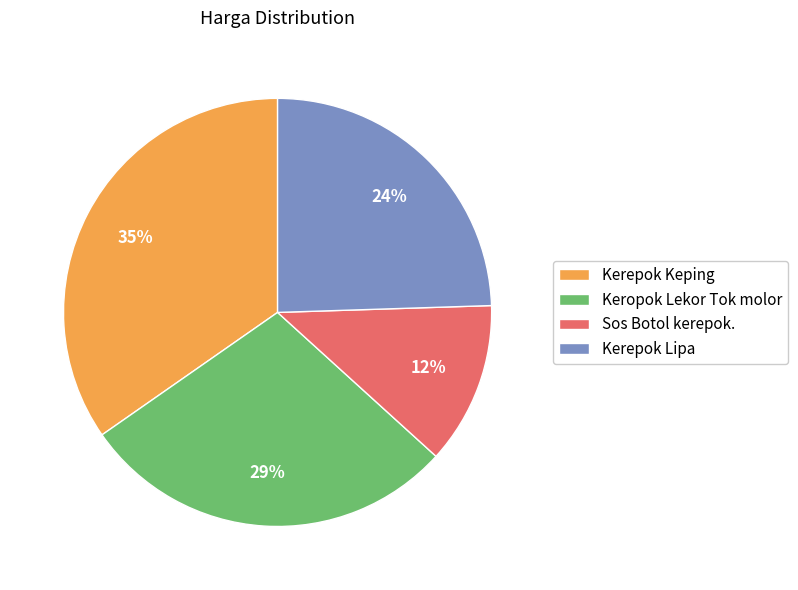

Count the number of slices in the pie.

4